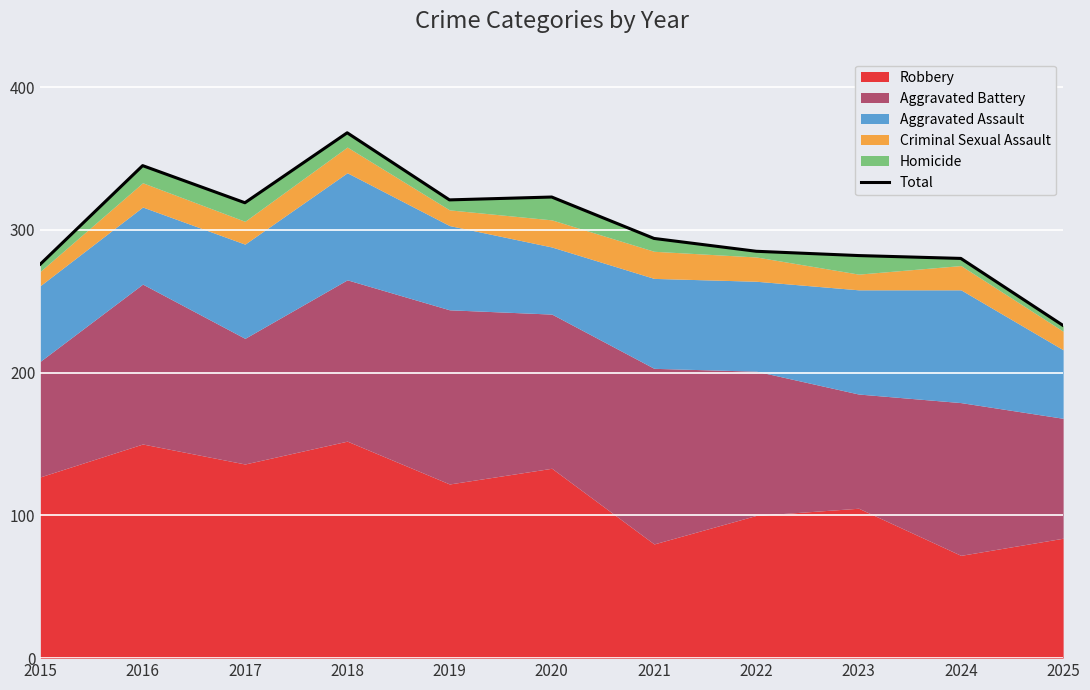

What is the value of the 5th point from the left?

321